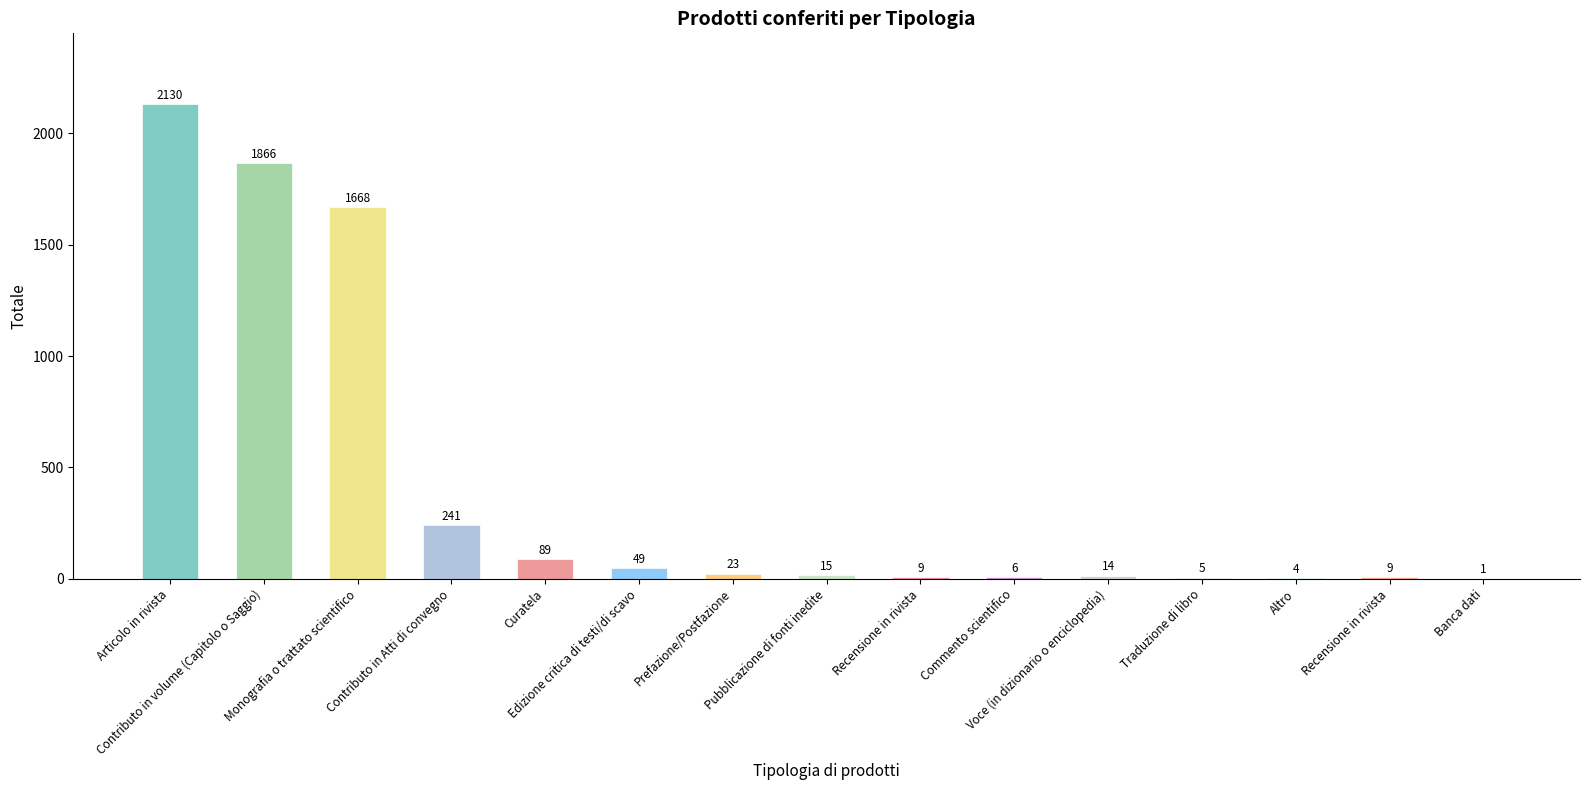

At which category does the chart reach its peak across all series?

Articolo in rivista